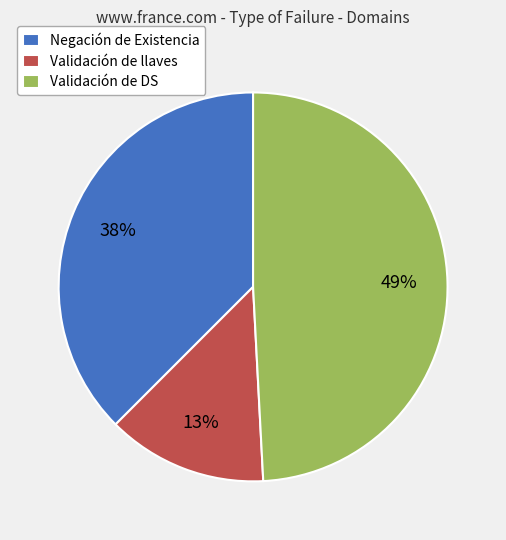

Between Negación de Existencia and Validación de DS, which is larger?

Validación de DS